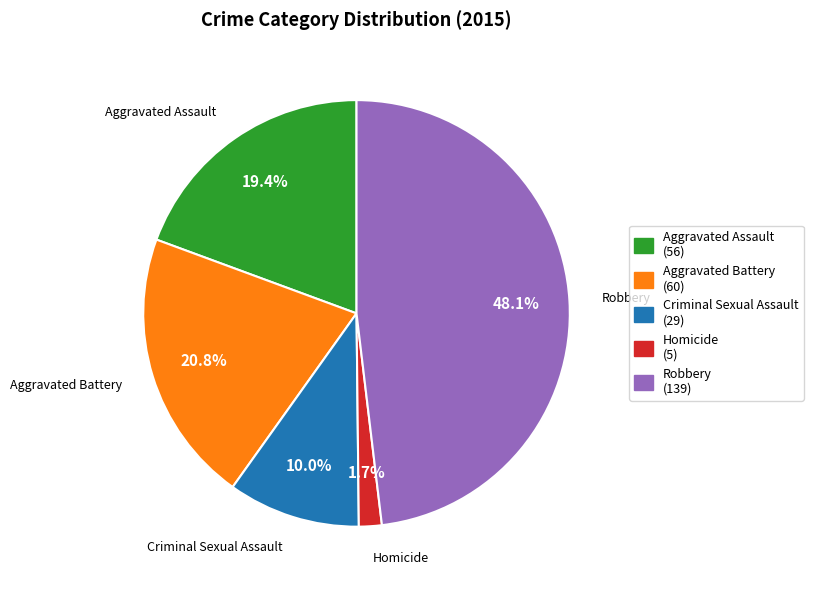

True or false: Aggravated Assault accounts for 19% of the total.

True